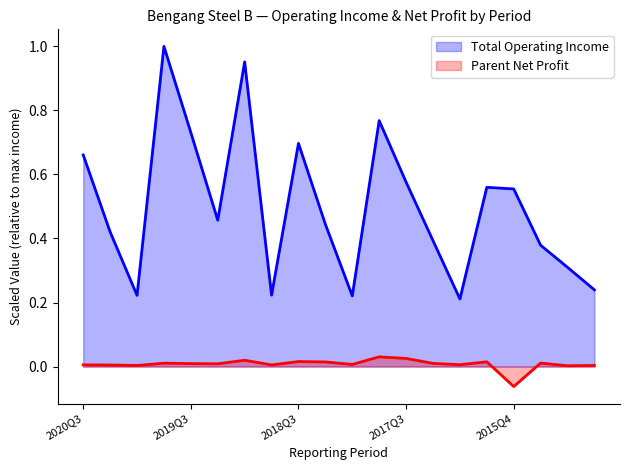

Which label corresponds to the smallest value in the chart?

2015Q4